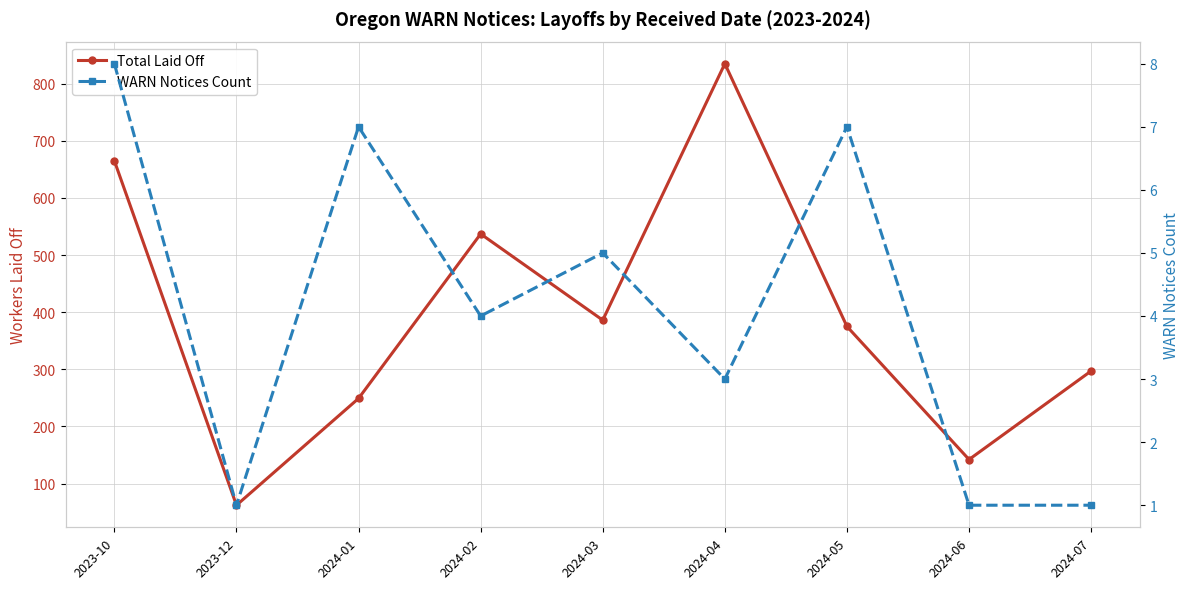

Read the WARN Notices Count value at 2023-10.

8